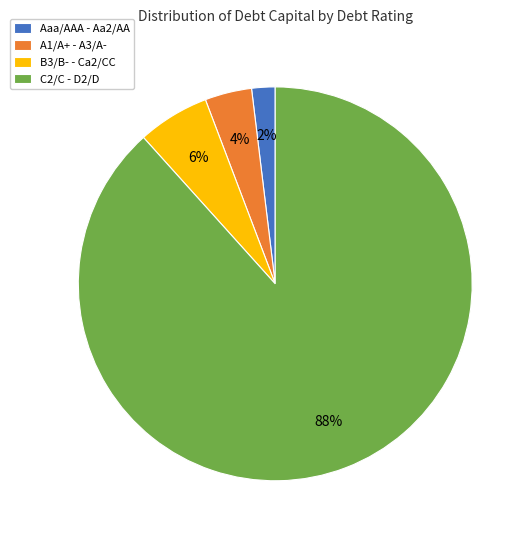

Do Aaa/AAA - Aa2/AA and C2/C - D2/D together represent more than half of the pie?

Yes